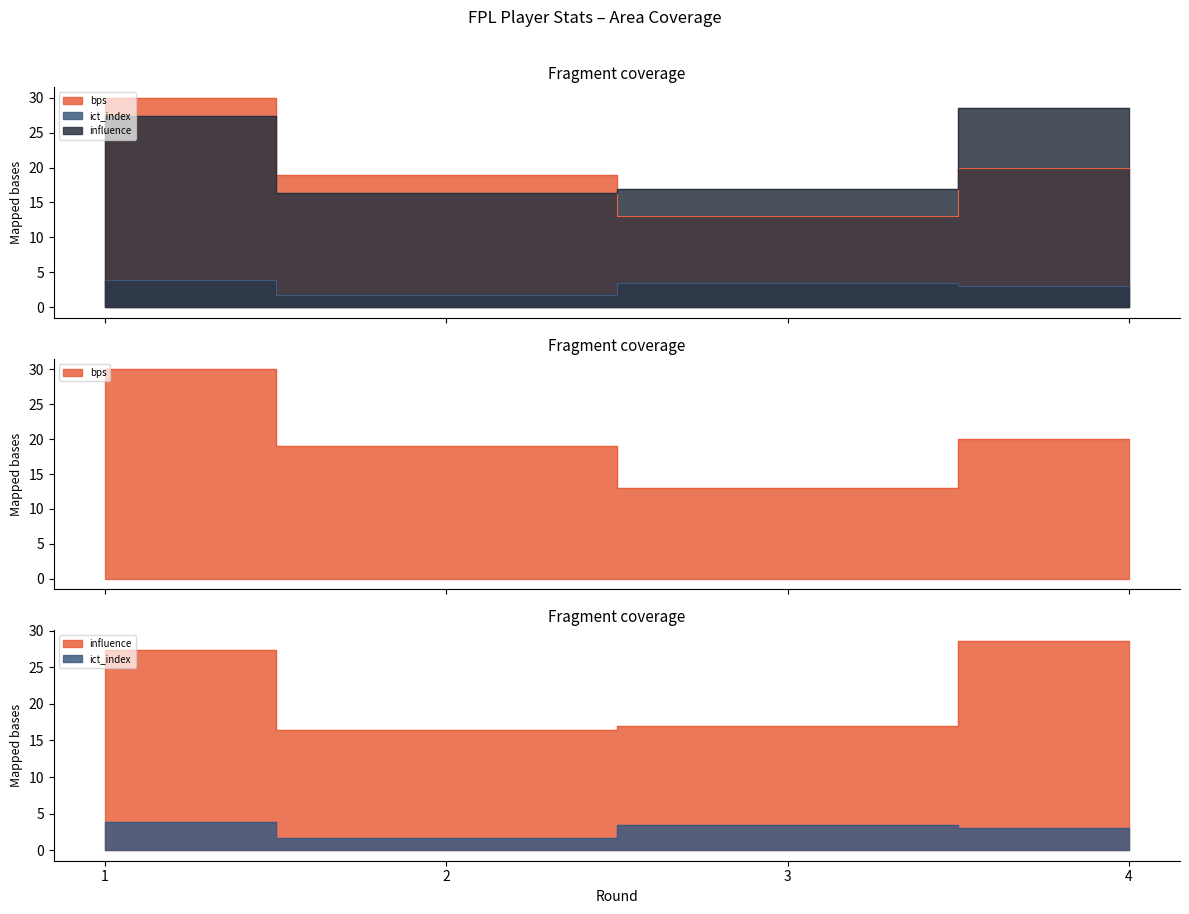

Which category has the lowest value in the bps series?

3